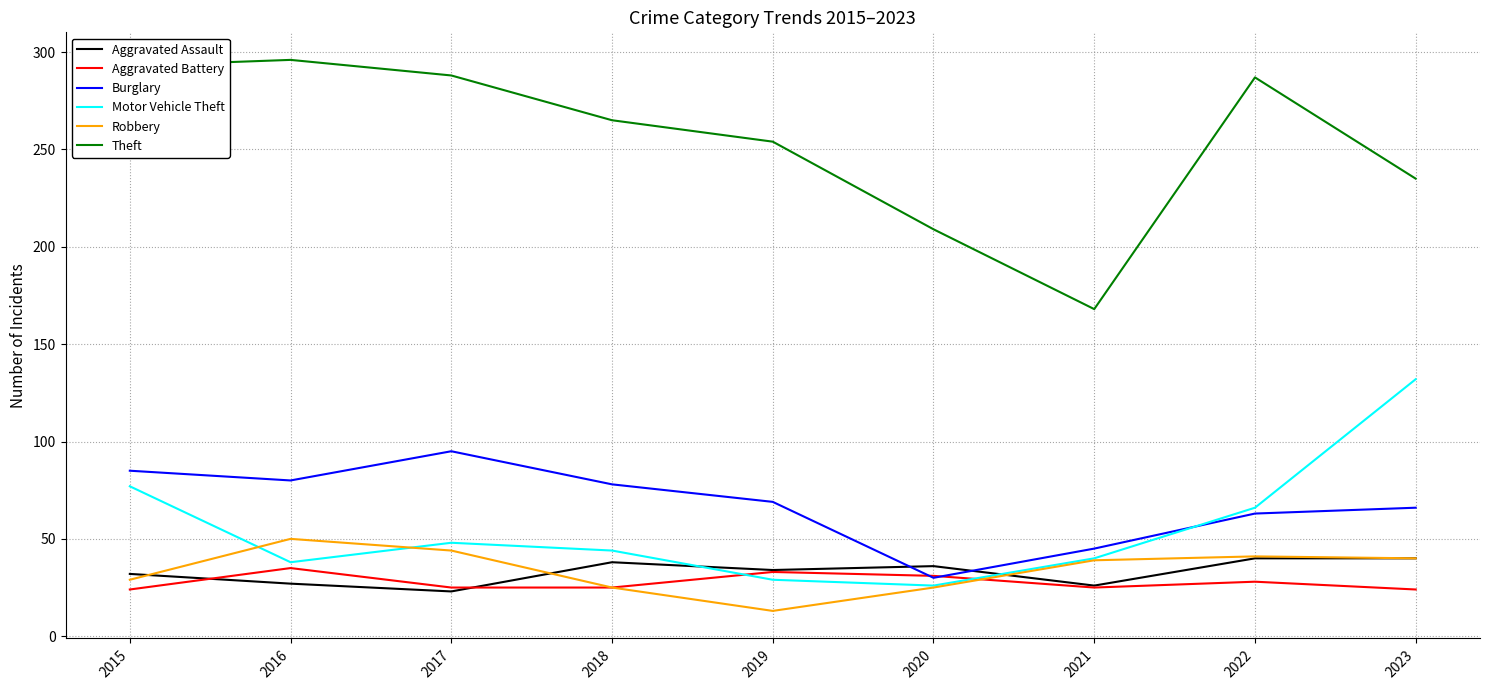

Which series has the widest spread of values?

Theft